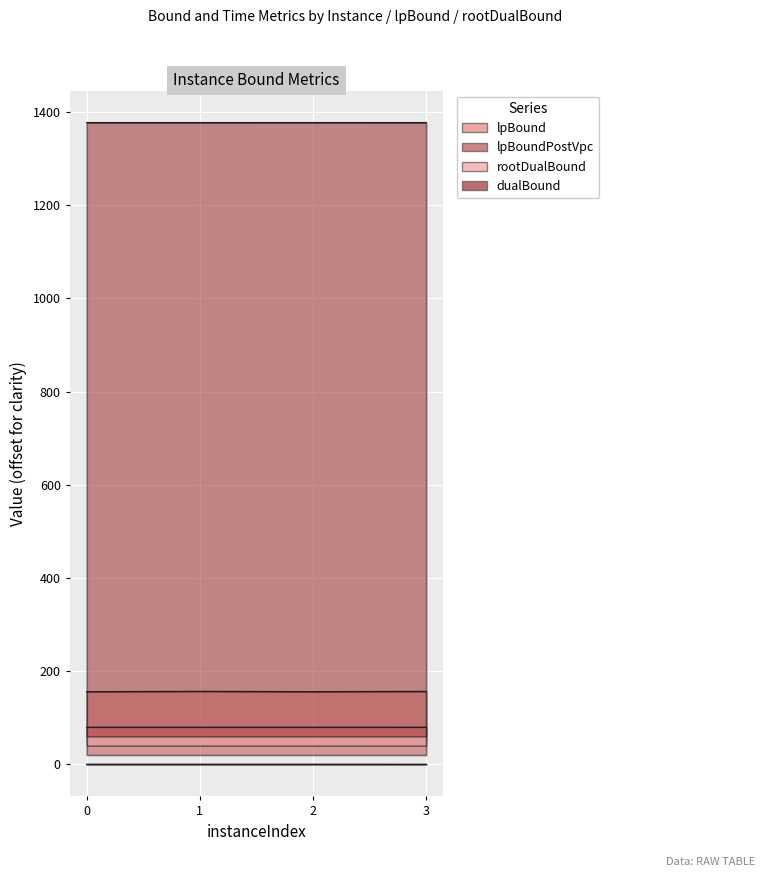

What is the difference between the maximum and minimum values in the rootDualBound series?

0.7